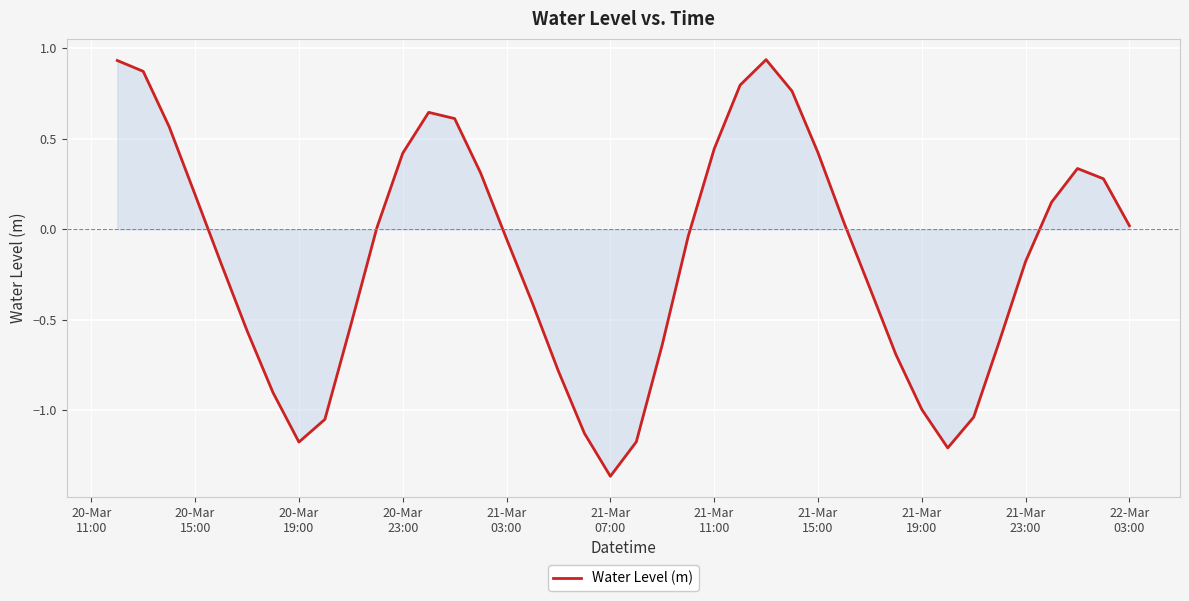

What is the difference between the maximum and minimum values?

2.3